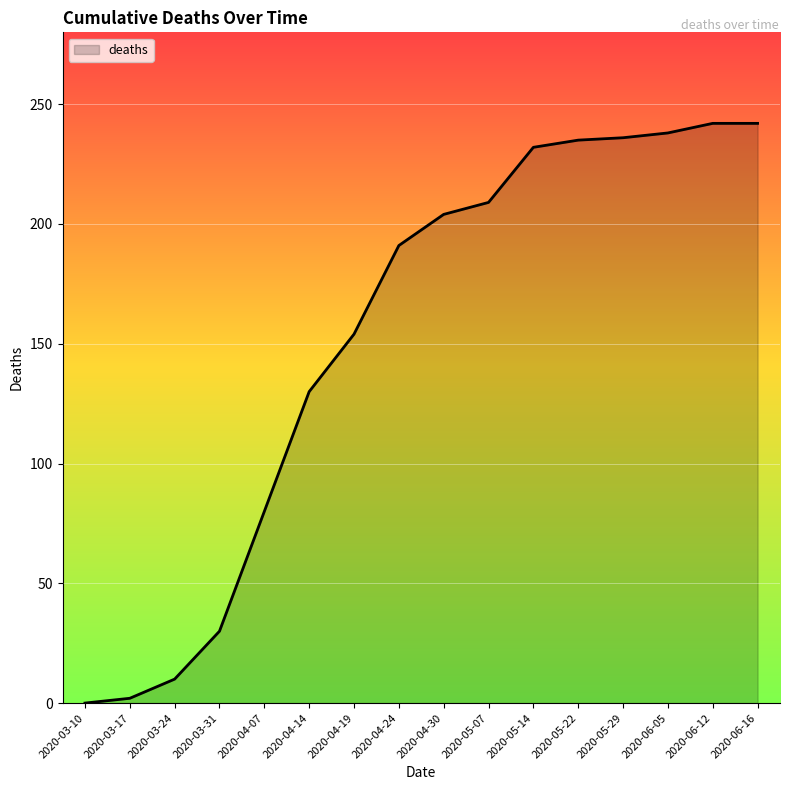

What is the change in value from 2020-05-29 to 2020-06-16?

+6